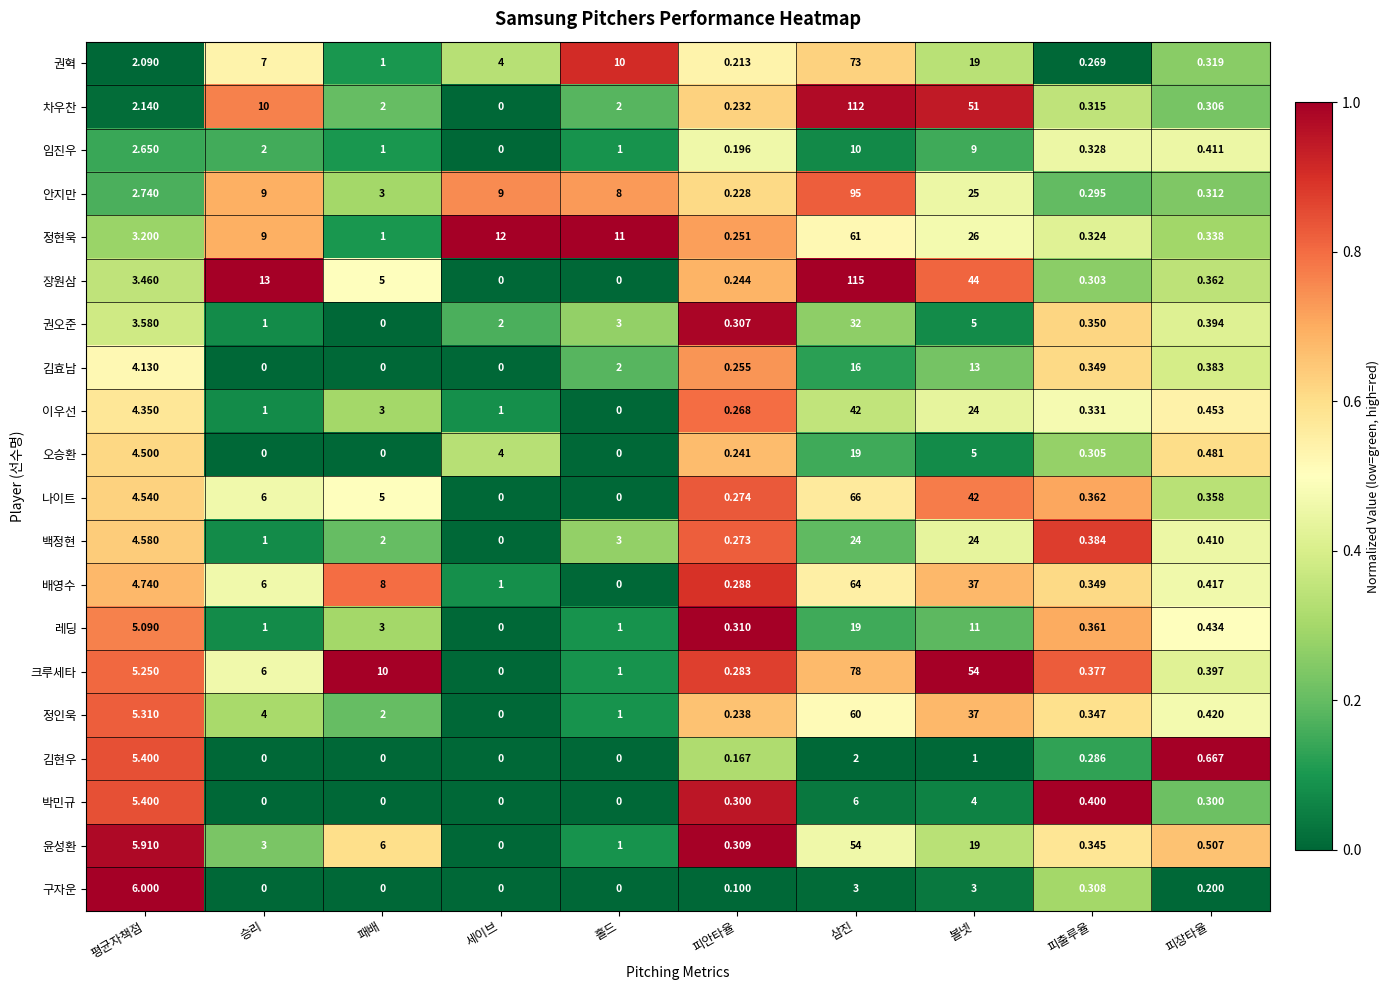

Which series has the largest total across all categories?

장원삼